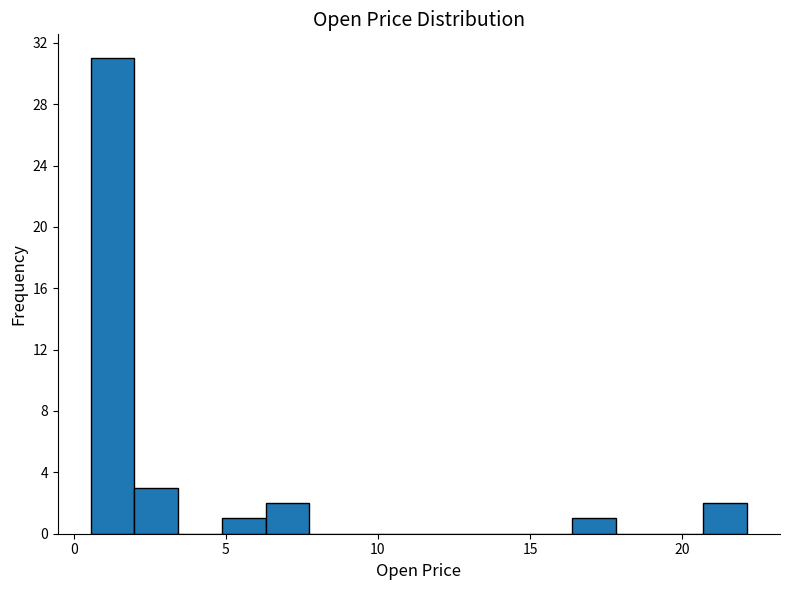

Around what value on the x-axis is the tallest bar? Give the approximate position of its centre, as read against the axis.

1.5